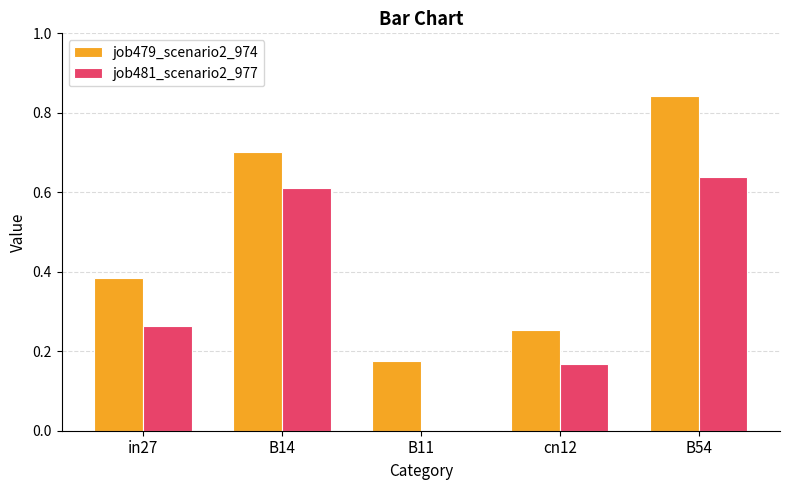

Between B14 and B54, which series saw the biggest shift?

job479_scenario2_974